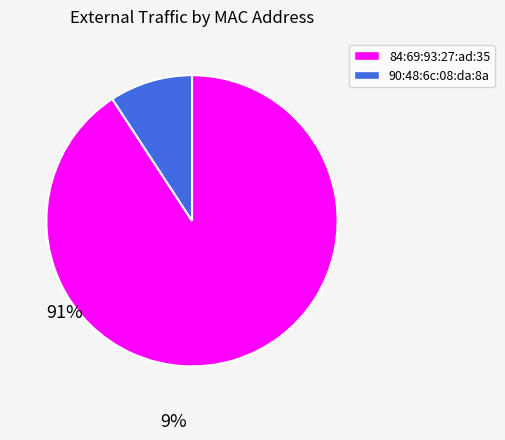

What is the ratio of the value at 84:69:93:27:ad:35 to the value at 90:48:6c:08:da:8a?

9.8